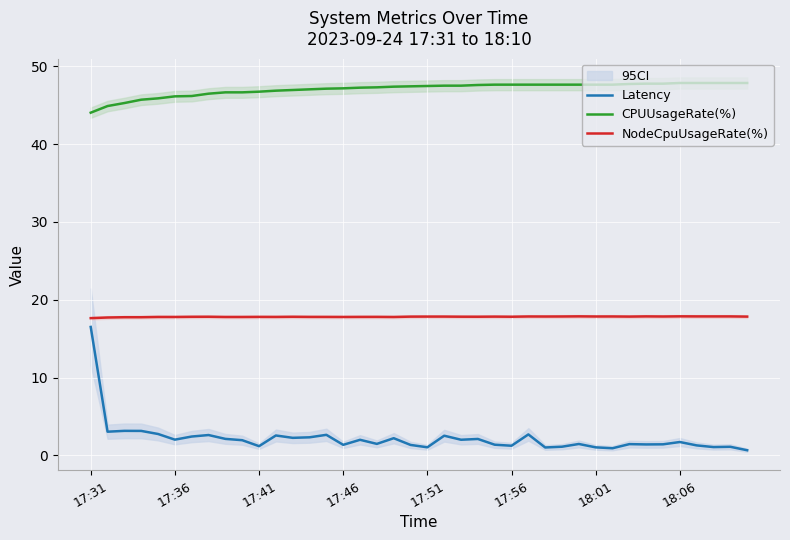

True or false: NodeCpuUsageRate(%) and Latency cross at least once.

False